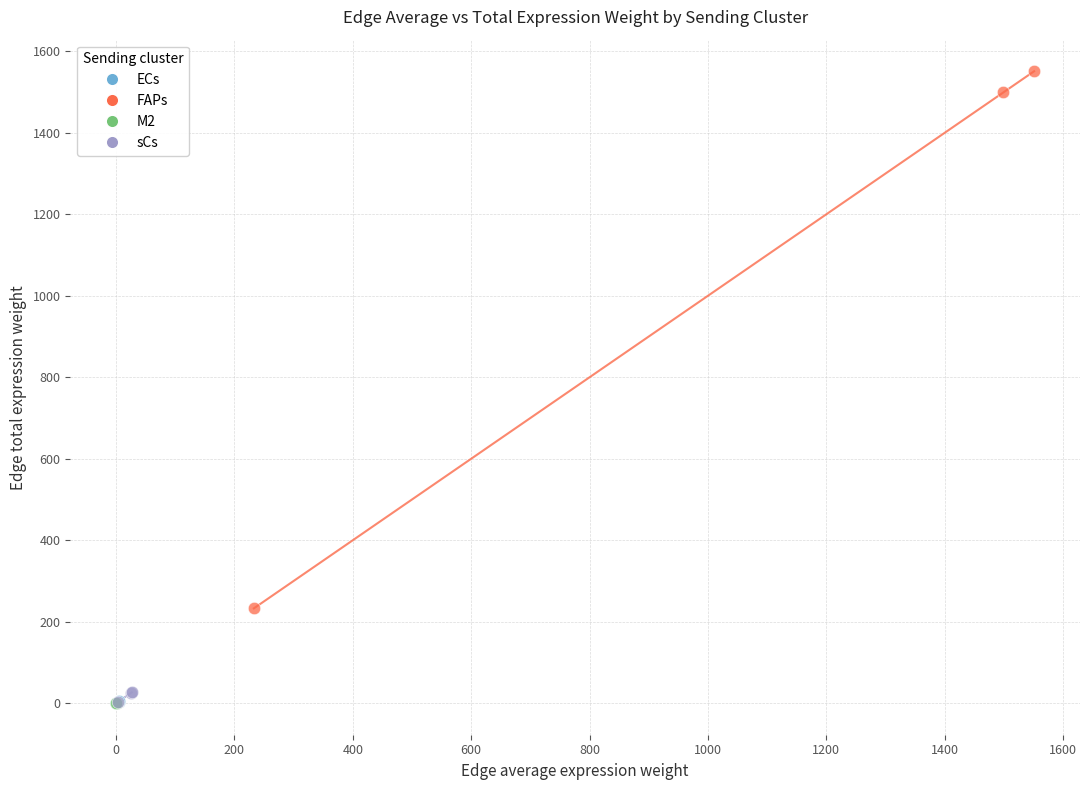

Which series has the widest spread of Y values?

FAPs